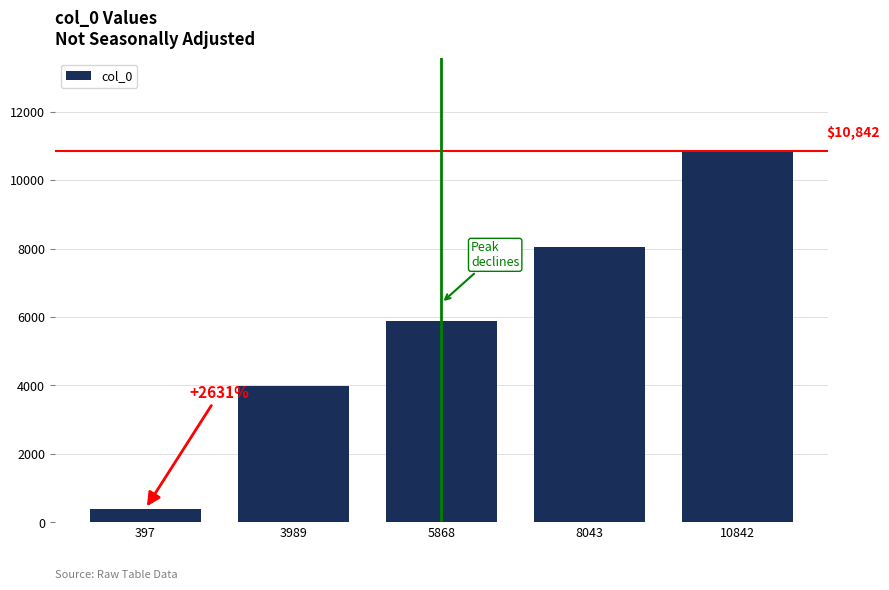

At which label is the value closest to 5619?

5868